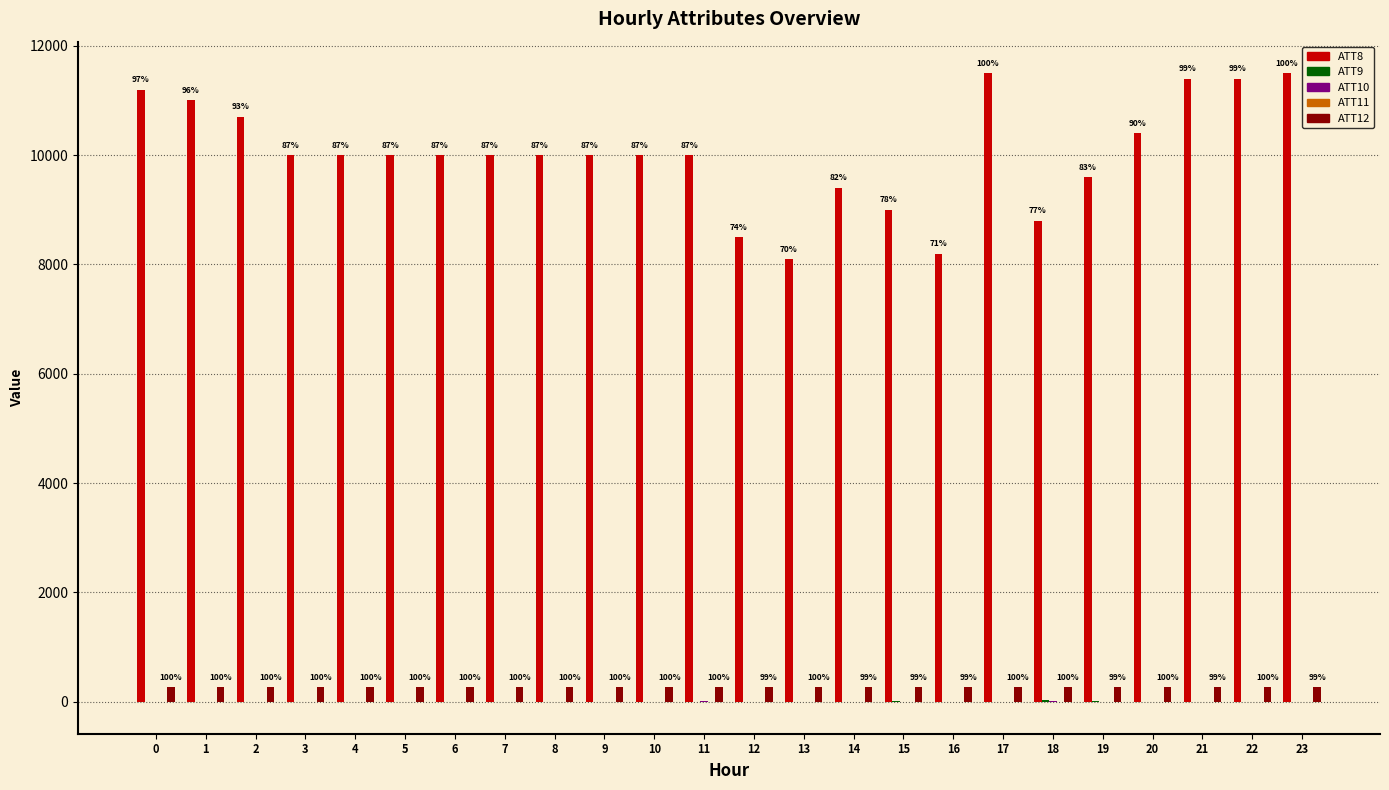

Which series has the largest total across all categories?

ATT8